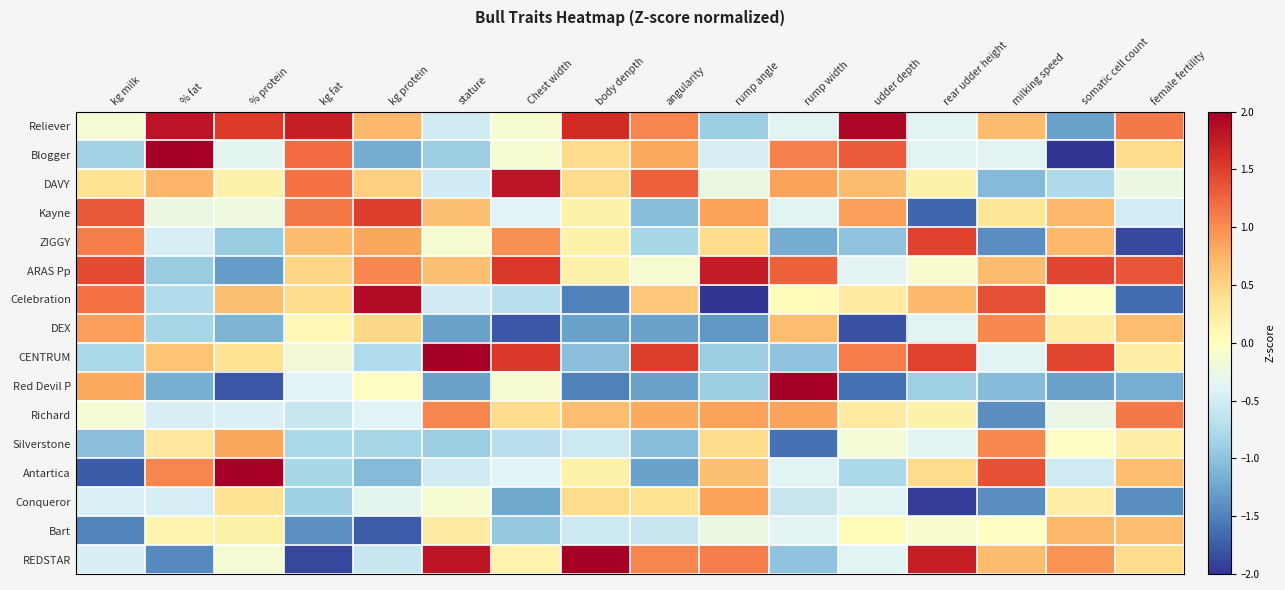

List the series in order of their peak value, lowest first.

Bart, Conqueror, DEX, Silverstone, Richard, ZIGGY, Kayne, ARAS Pp, DAVY, Celebration, Reliever, Blogger, CENTRUM, Red Devil P, Antartica, REDSTAR